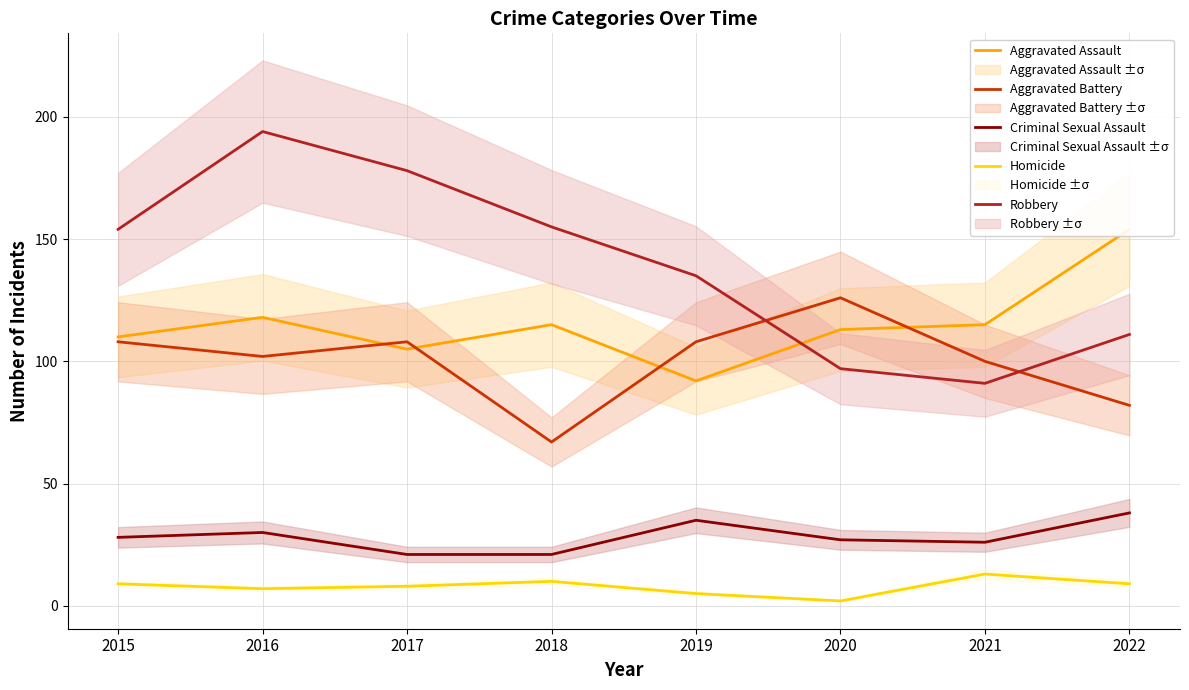

How many categories are shown in the chart?

8